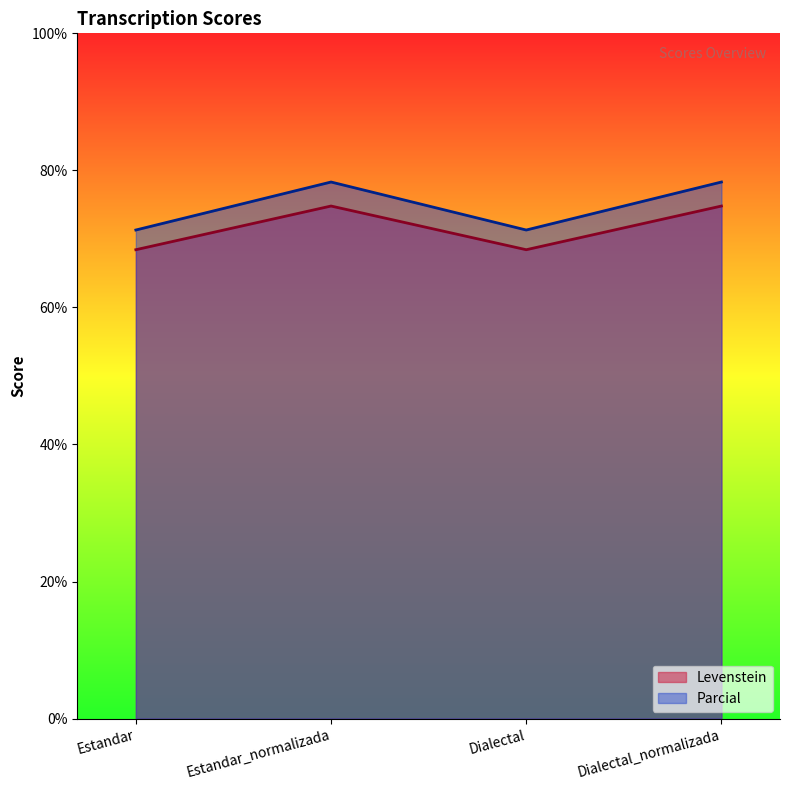

Which category has the highest value in the Parcial series?

Estandar_normalizada